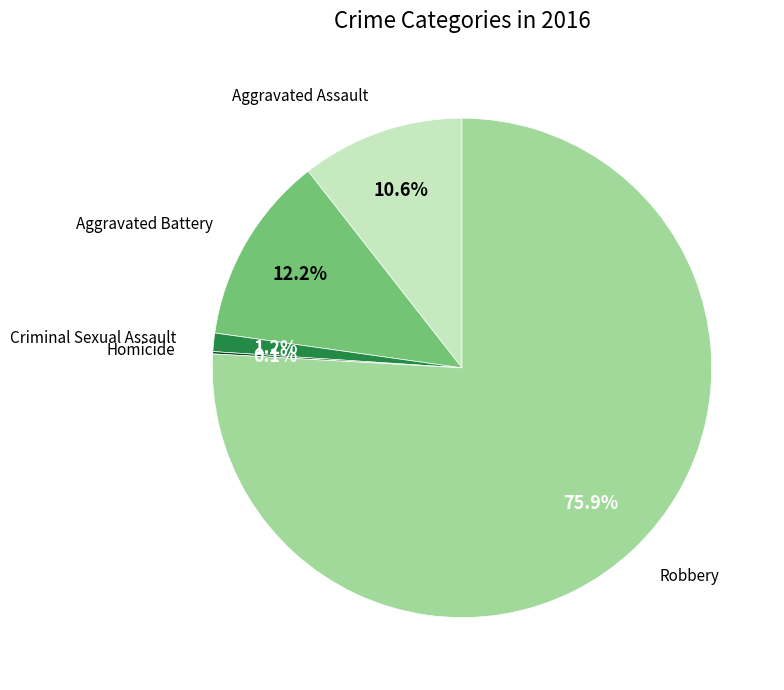

Is it true that Aggravated Assault is 11% of the pie?

True